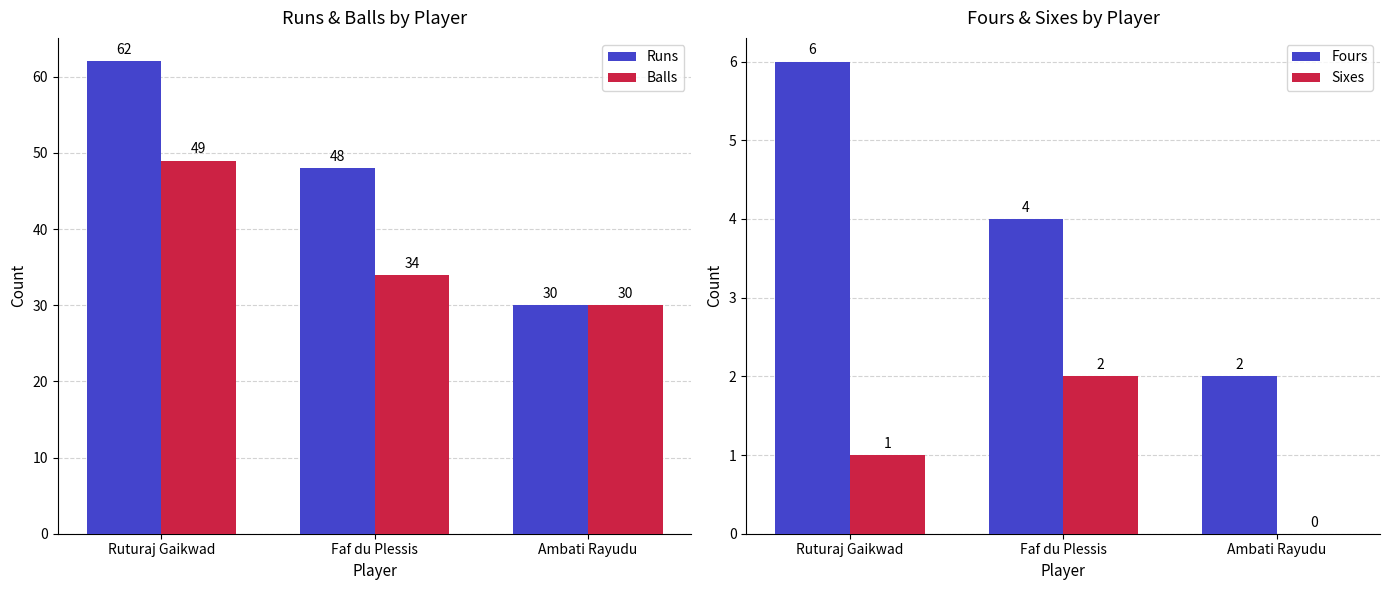

Where is Runs nearest to the value 46?

Faf du Plessis